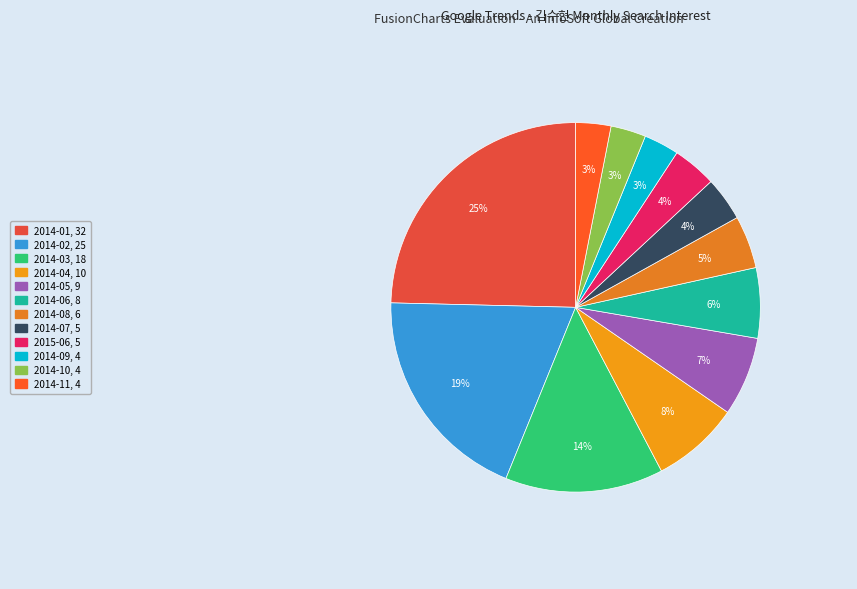

Combined, do 2014-03 and 2014-09 account for over 50%?

No